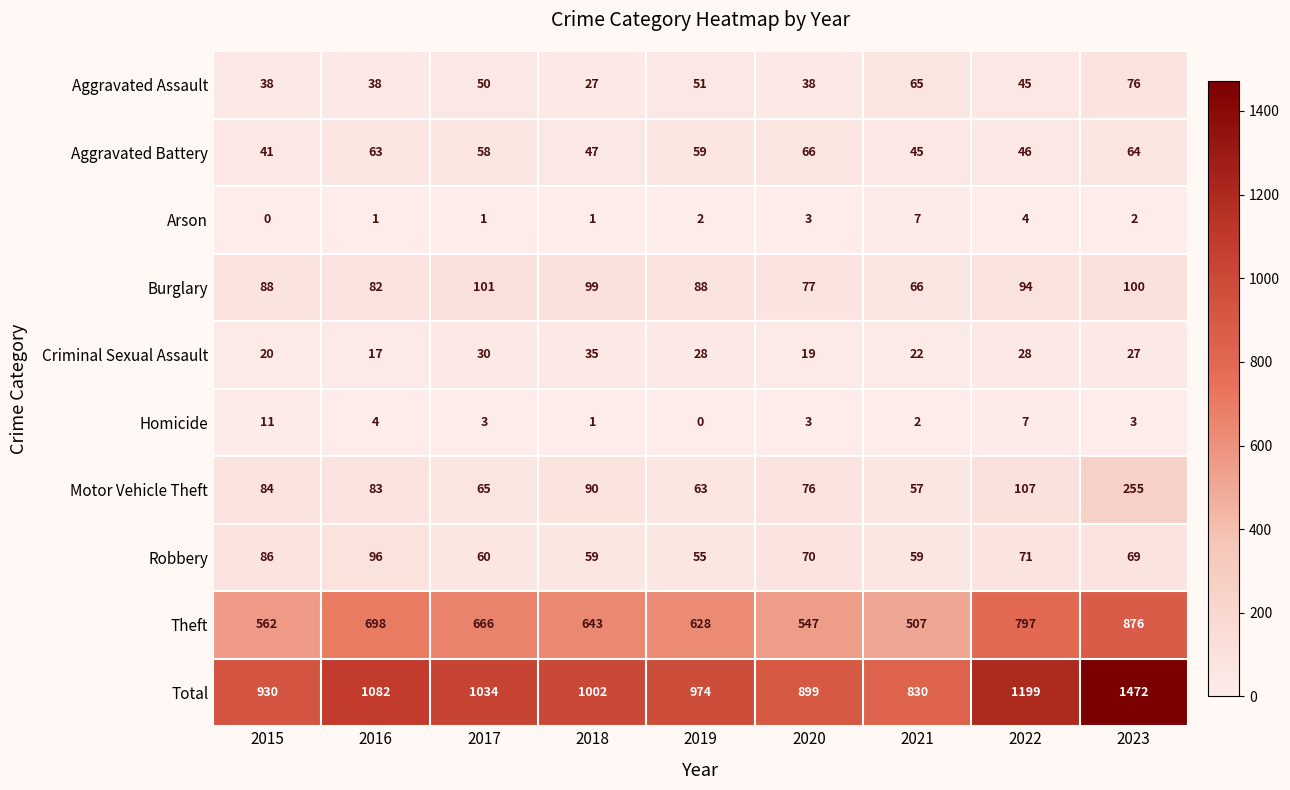

Is it true that Burglary equals 99 at 2018?

True